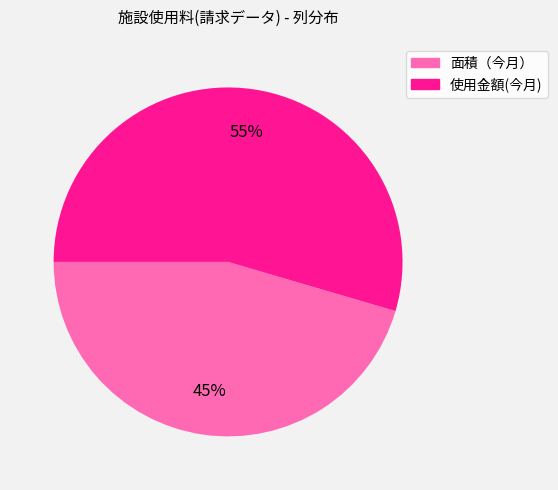

Which category has the smallest portion of the pie?

面積（今月）